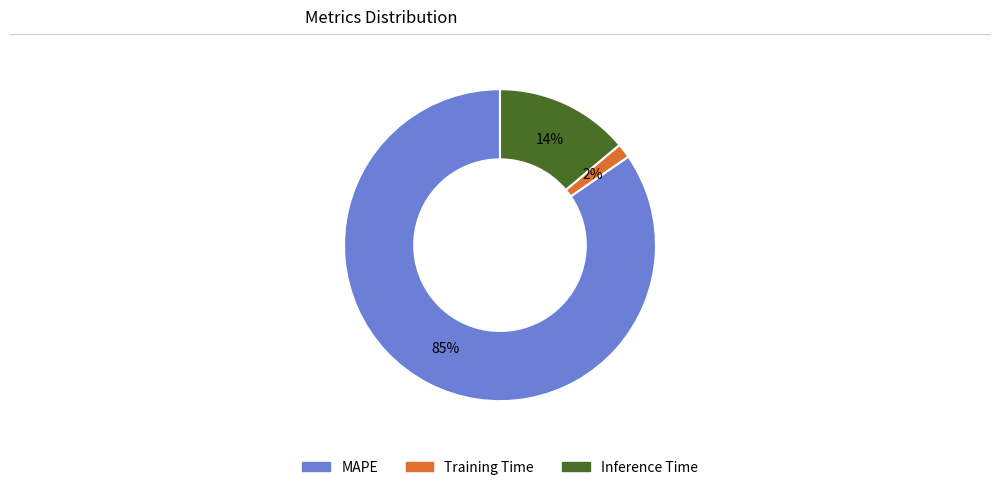

What is the largest slice in the pie chart?

MAPE